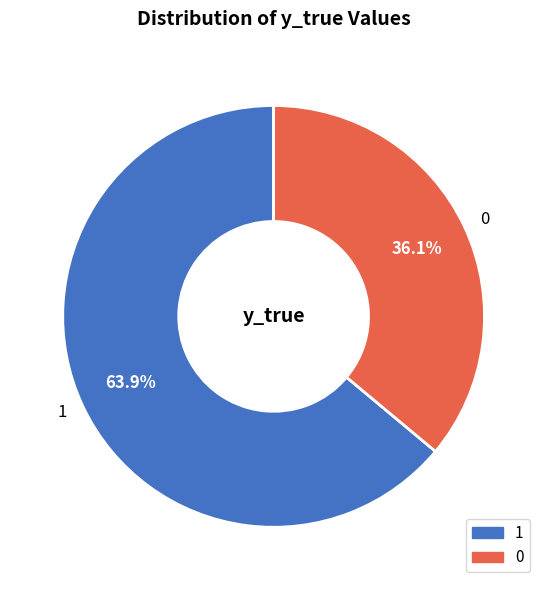

How many segments does this pie chart have?

2